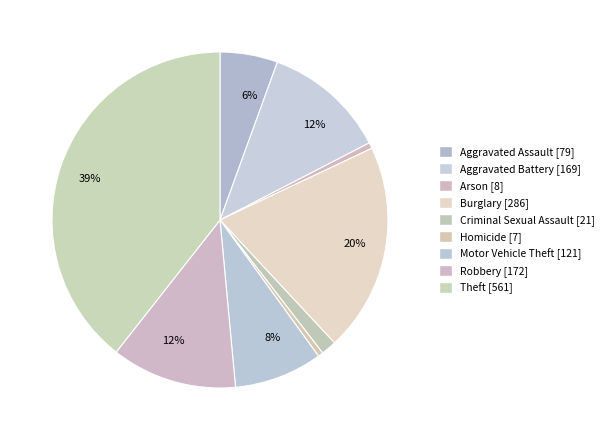

To the nearest percent, what portion does Burglary represent?

20%